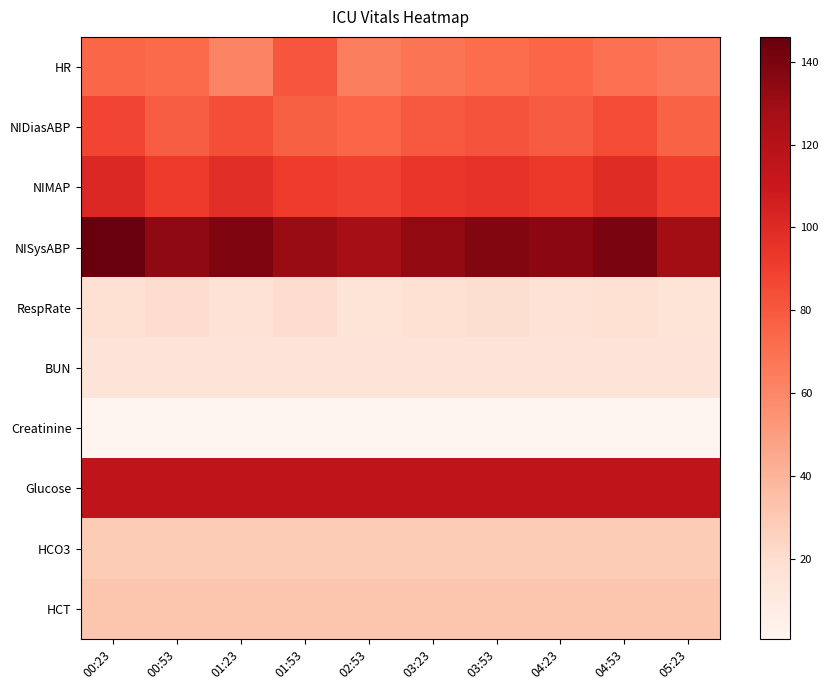

Reading left to right, what are all the values shown in this chart?

HR: 00:23=74.0	00:53=73.0	01:23=61.0	01:53=81.0	02:53=64.0	03:23=68.0	03:53=72.0	04:23=75.0	04:53=70.0	05:23=66.0
NIDiasABP: 00:23=88.0	00:53=78.0	01:23=84.0	01:53=77.0	02:53=75.0	03:23=80.0	03:53=82.0	04:23=79.0	04:53=85.0	05:23=76.0
NIMAP: 00:23=101.0	00:53=92.0	01:23=98.0	01:53=91.0	02:53=89.0	03:23=94.0	03:53=96.0	04:23=93.0	04:53=99.0	05:23=90.0
NISysABP: 00:23=146.0	00:53=134.0	01:23=139.0	01:53=131.0	02:53=127.0	03:23=133.0	03:53=138.0	04:23=135.0	04:53=140.0	05:23=128.0
RespRate: 00:23=18.0	00:53=20.0	01:23=17.0	01:53=20.0	02:53=16.0	03:23=18.0	03:53=19.0	04:23=17.0	04:53=18.0	05:23=16.0
BUN: 00:23=15.0	00:53=15.0	01:23=15.0	01:53=15.0	02:53=15.0	03:23=15.0	03:53=15.0	04:23=15.0	04:53=15.0	05:23=15.0
Creatinine: 00:23=0.7	00:53=0.7	01:23=0.7	01:53=0.7	02:53=0.7	03:23=0.7	03:53=0.7	04:23=0.7	04:53=0.7	05:23=0.7
Glucose: 00:23=115.0	00:53=115.0	01:23=115.0	01:53=115.0	02:53=115.0	03:23=115.0	03:53=115.0	04:23=115.0	04:53=115.0	05:23=115.0
HCO3: 00:23=29.0	00:53=29.0	01:23=29.0	01:53=29.0	02:53=29.0	03:23=29.0	03:53=29.0	04:23=29.0	04:53=29.0	05:23=29.0
HCT: 00:23=32.3	00:53=32.3	01:23=32.3	01:53=32.3	02:53=32.3	03:23=32.3	03:53=32.3	04:23=32.3	04:53=32.3	05:23=32.3